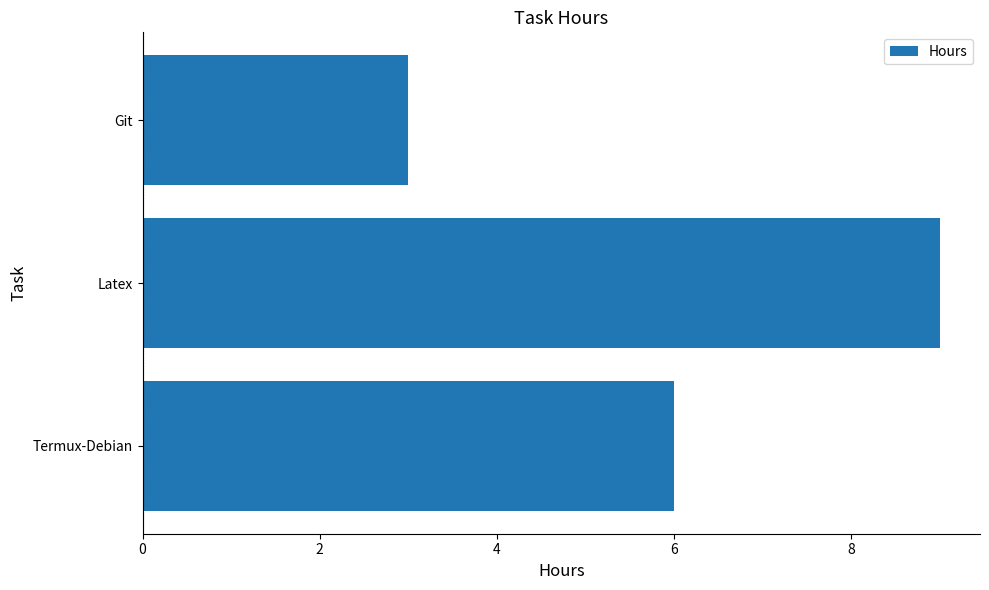

Approximately how many times larger is the value at Git compared to Termux-Debian?

0.5